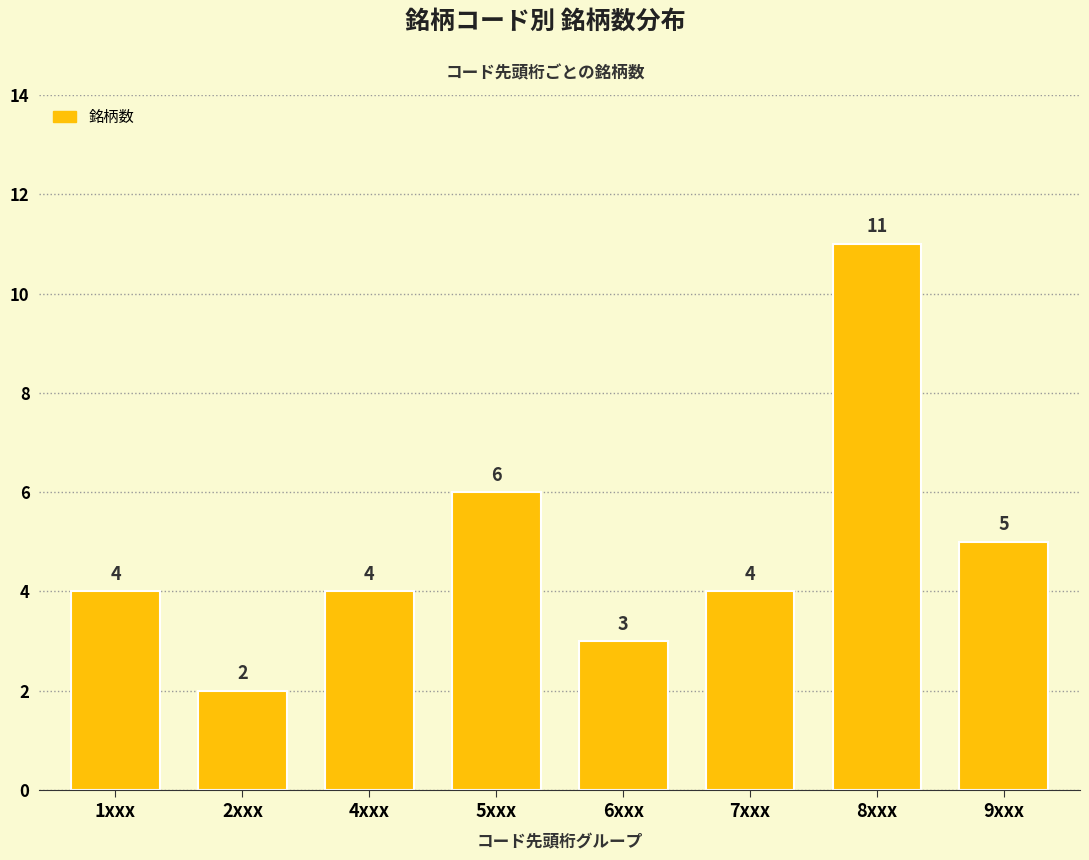

What is the label of the 1st bar from the left?

1xxx